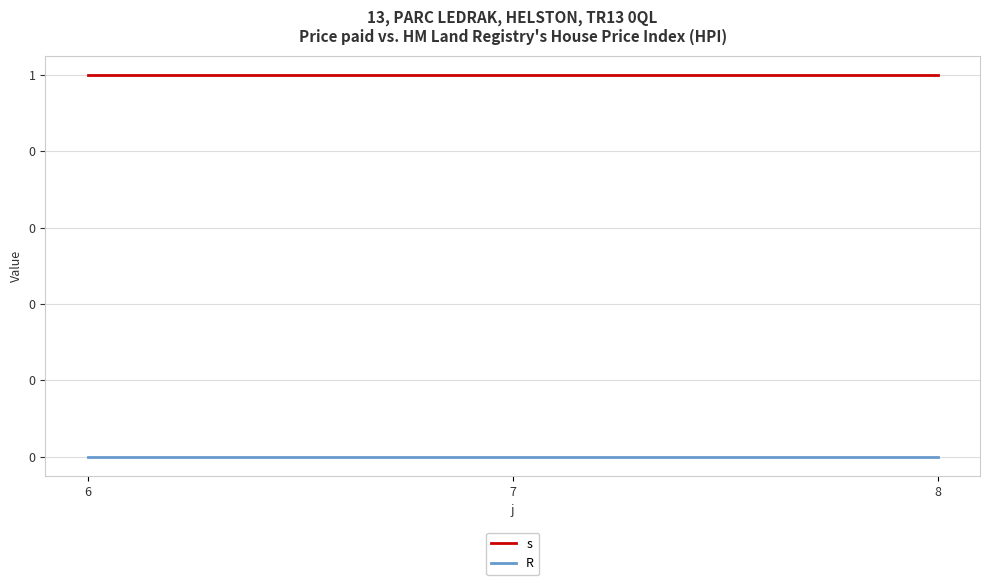

Does the chart have visible grid lines?

Yes